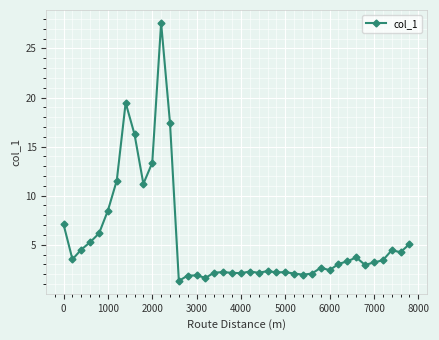

What is the maximum value shown in the chart?

27.6